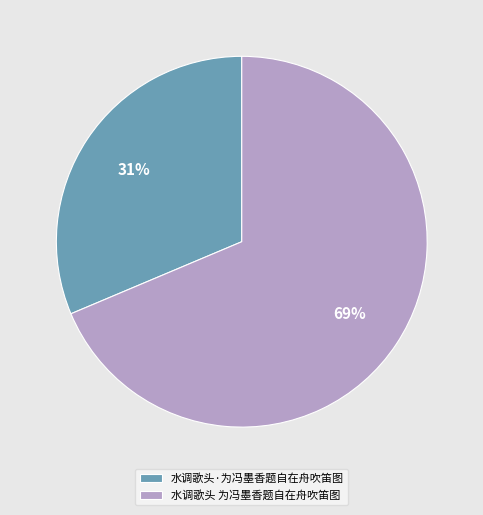

To the nearest percent, what portion does 水调歌头 为冯墨香题自在舟吹笛图 represent?

69%